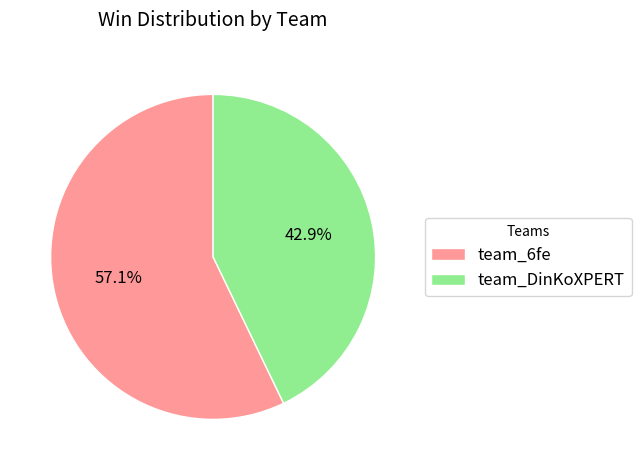

Between team_DinKoXPERT and team_6fe, which is larger?

team_6fe